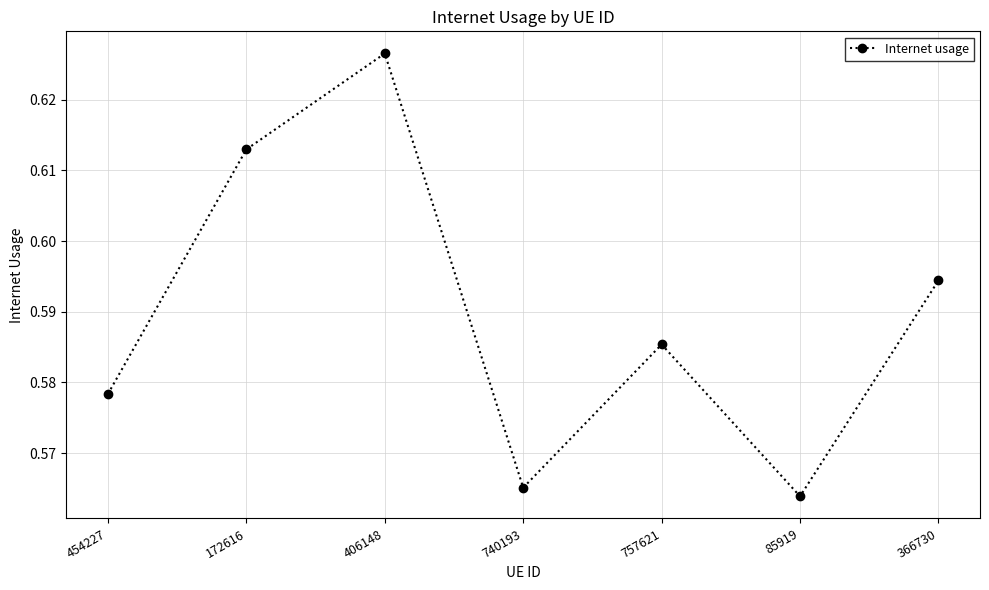

What is the label of the 1st point from the left?

454227